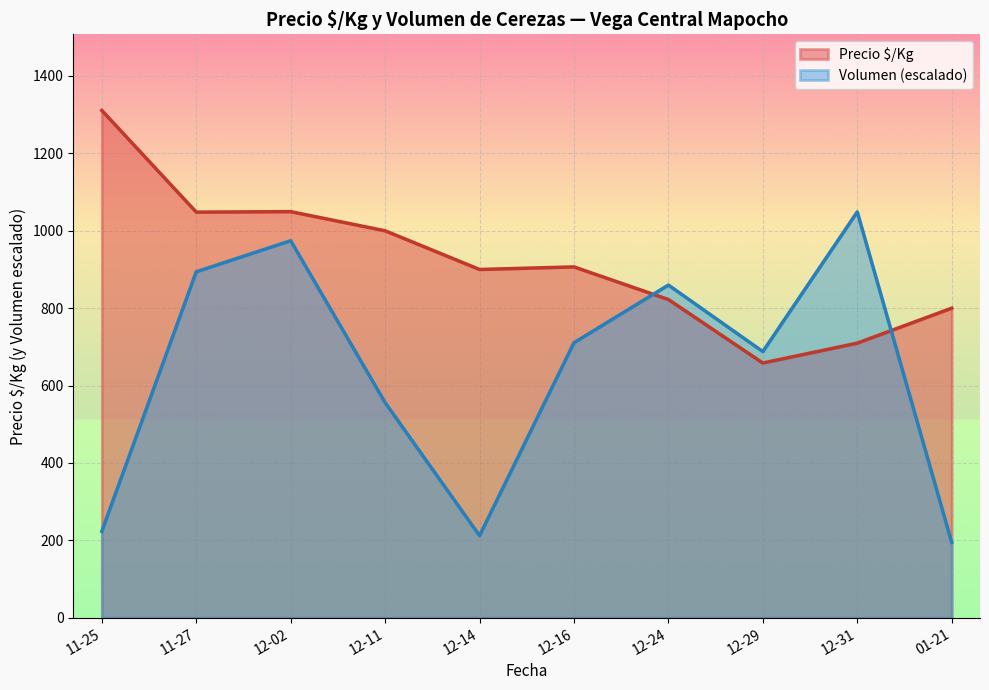

The Precio $/Kg series shows 1095.3 at 12-31. True or false?

False